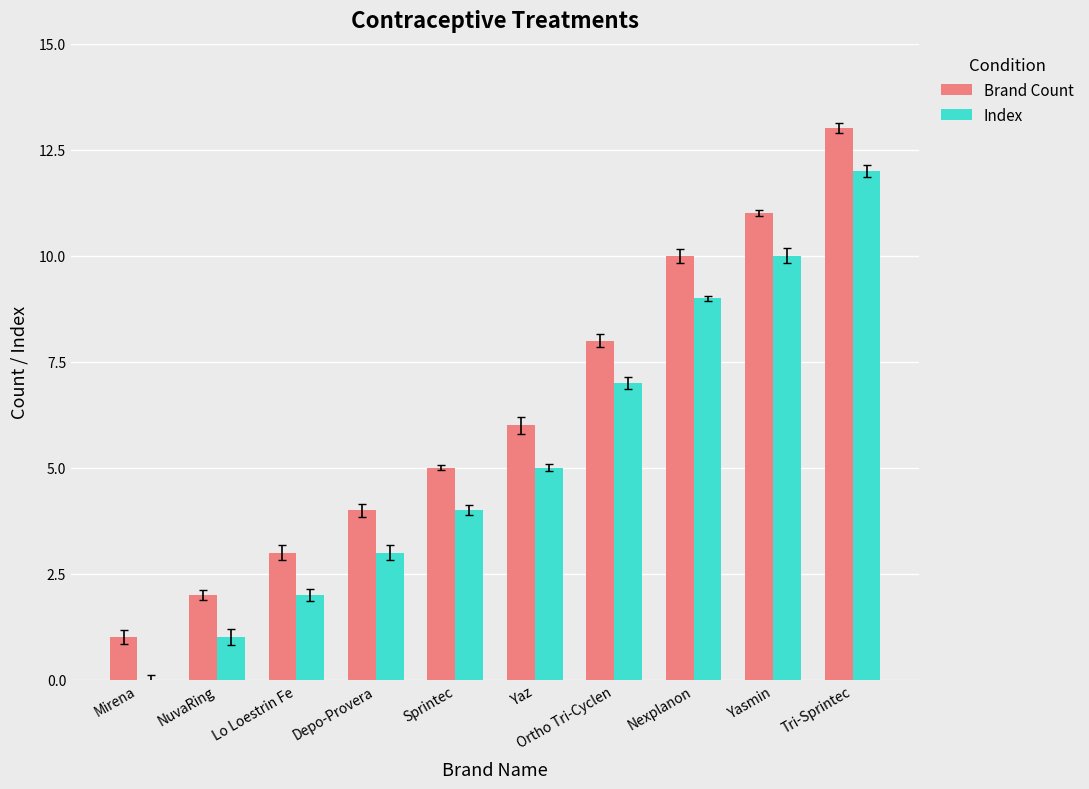

What is the sum of all Index values?

53